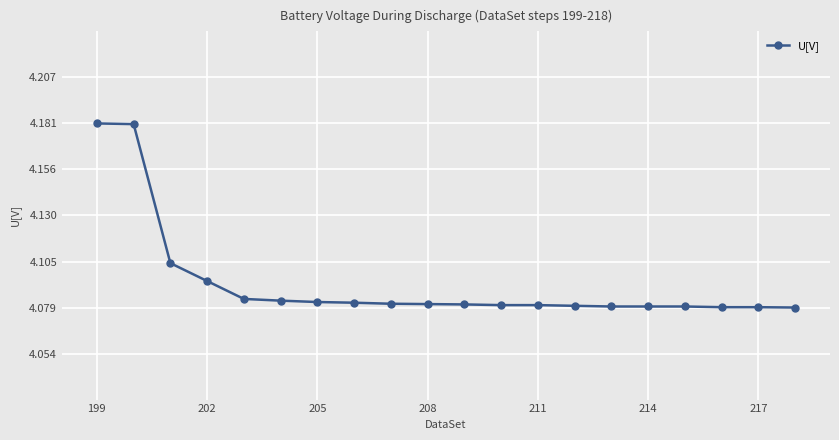

How many values are between 4 and 5?

20